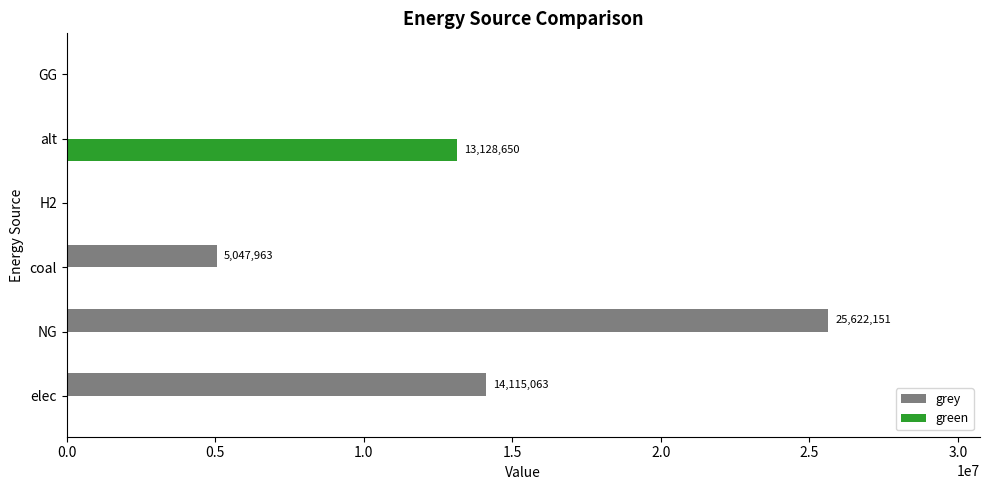

What is the highest value of the green series?

13128650.0